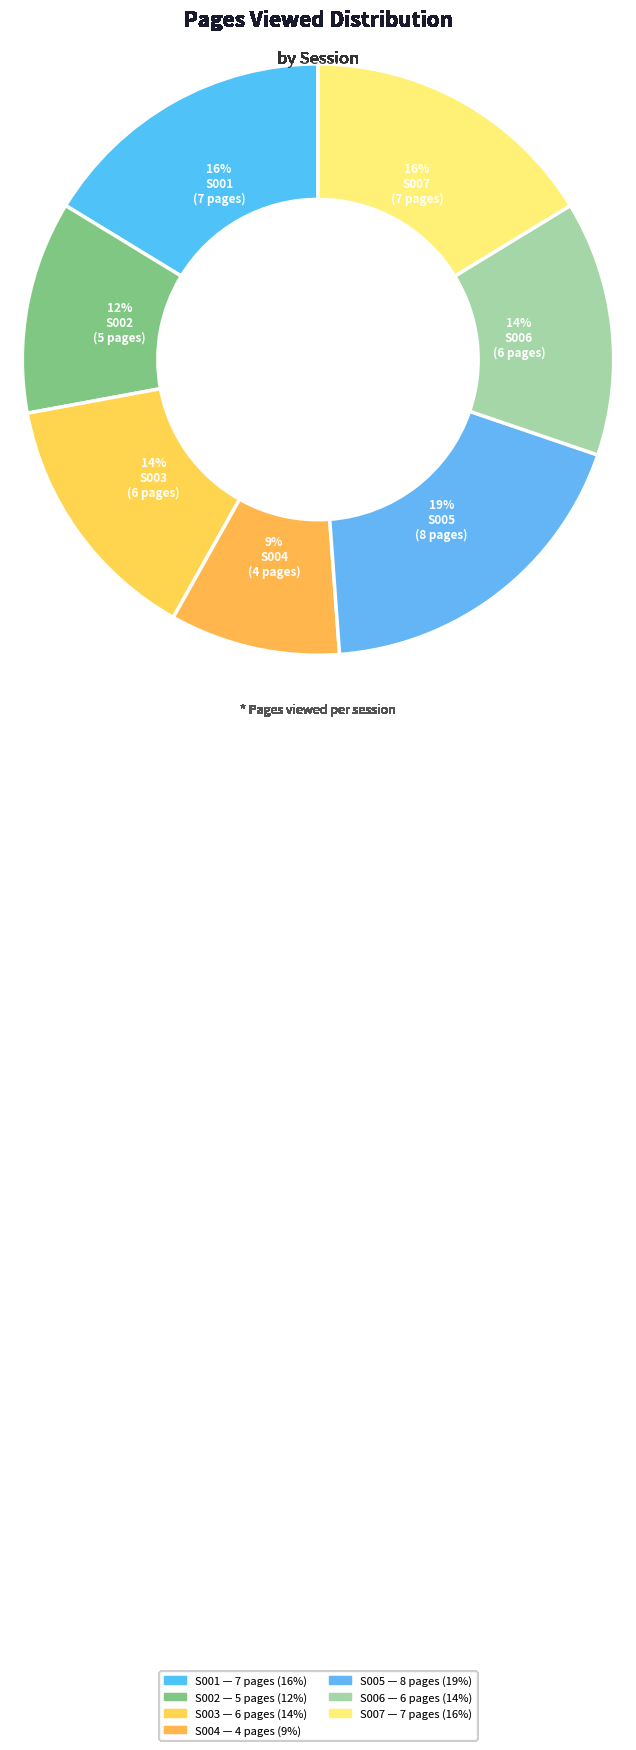

Is S003 the majority of the pie?

No